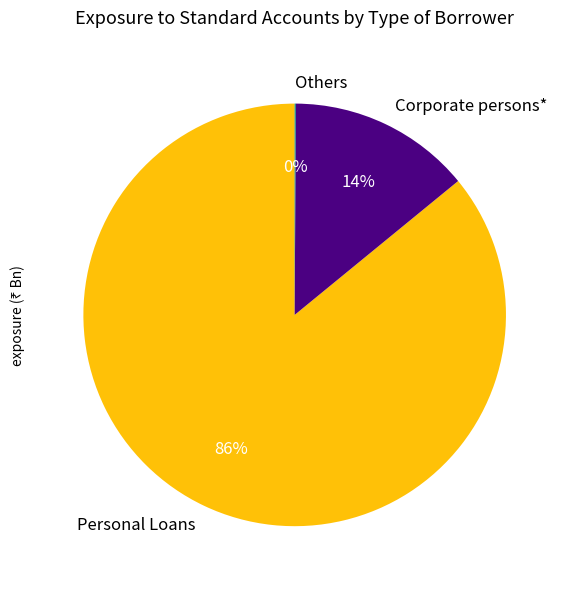

Does Personal Loans represent more than half of the total?

Yes